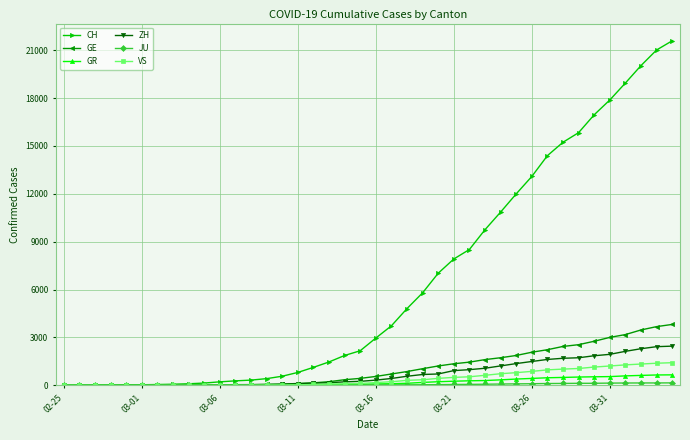

Which series has the widest spread of values?

CH